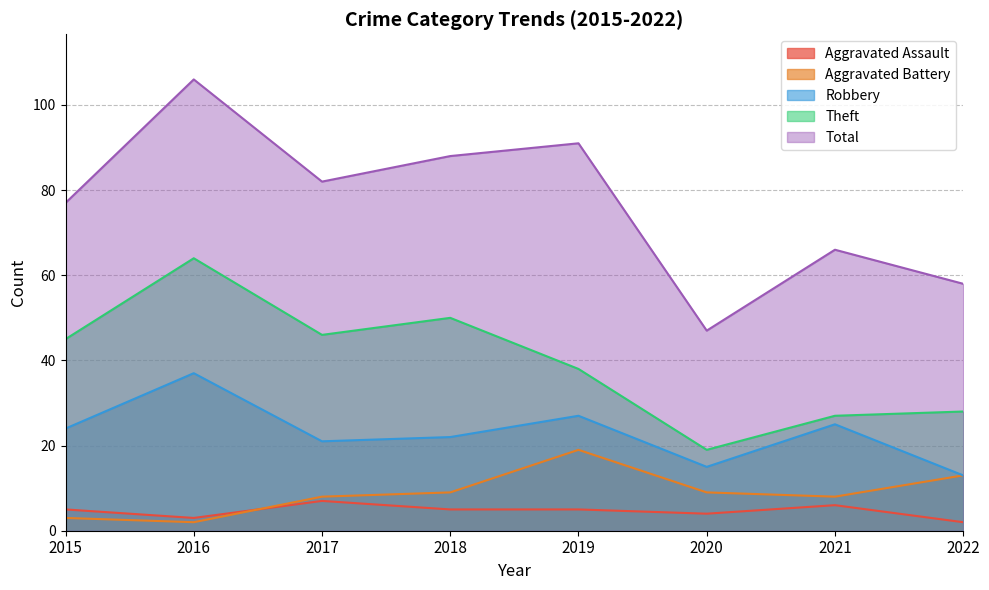

What is the difference between the second highest and second lowest values in the Aggravated Battery series?

10